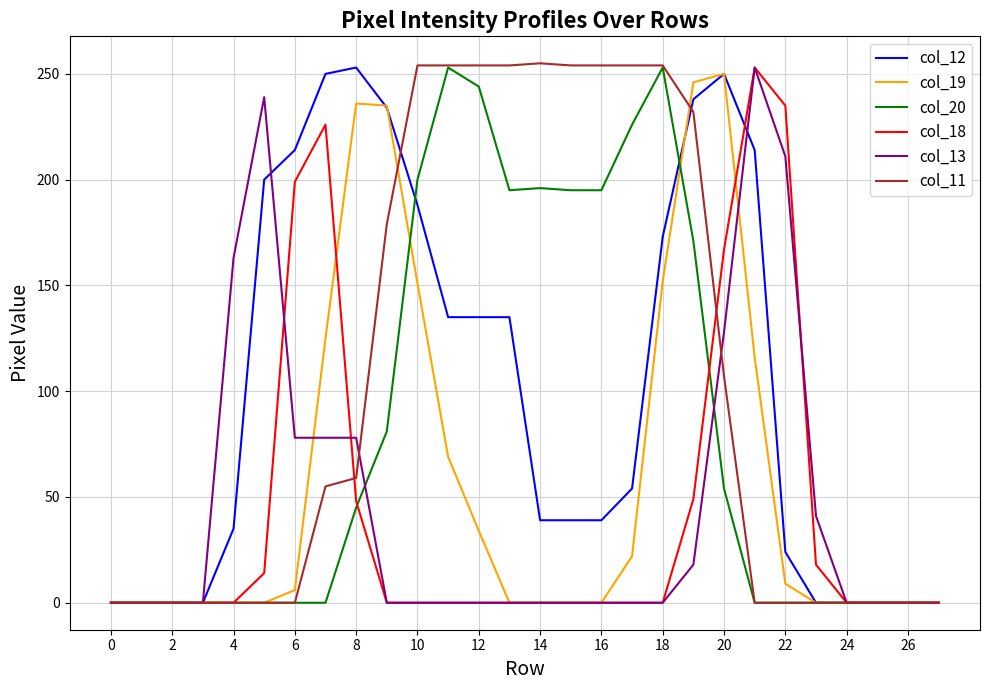

Which series has the largest range (max minus min)?

col_11